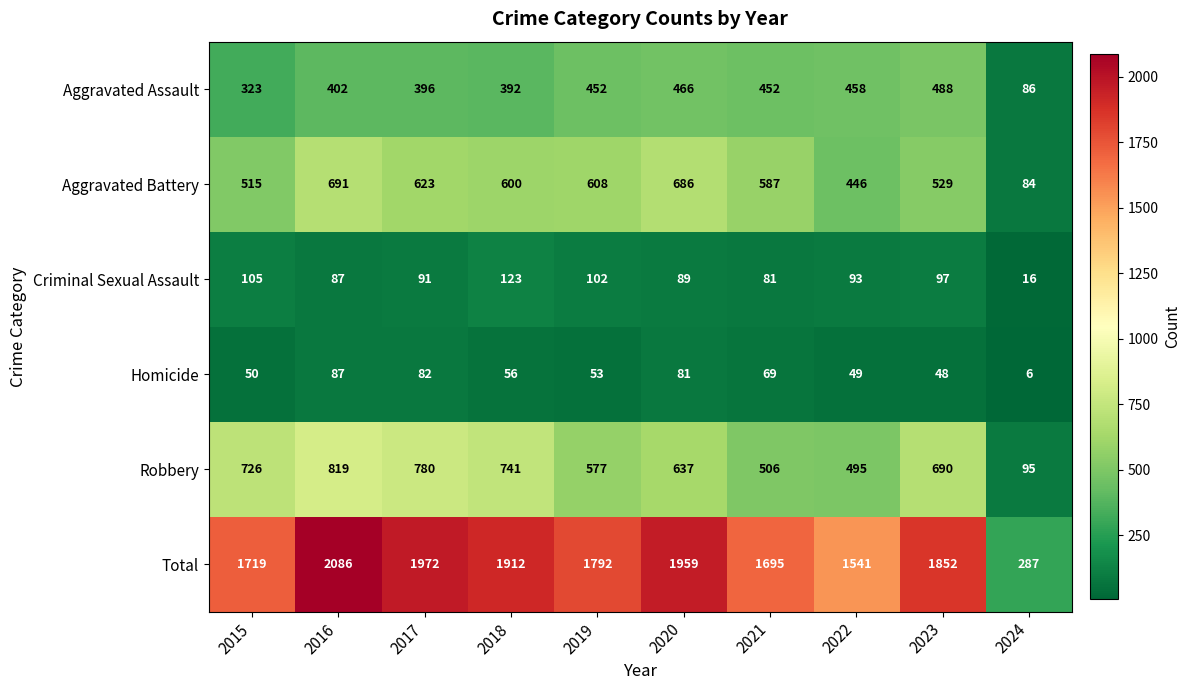

True or false: Homicide has a value of 81 at 2020.

True